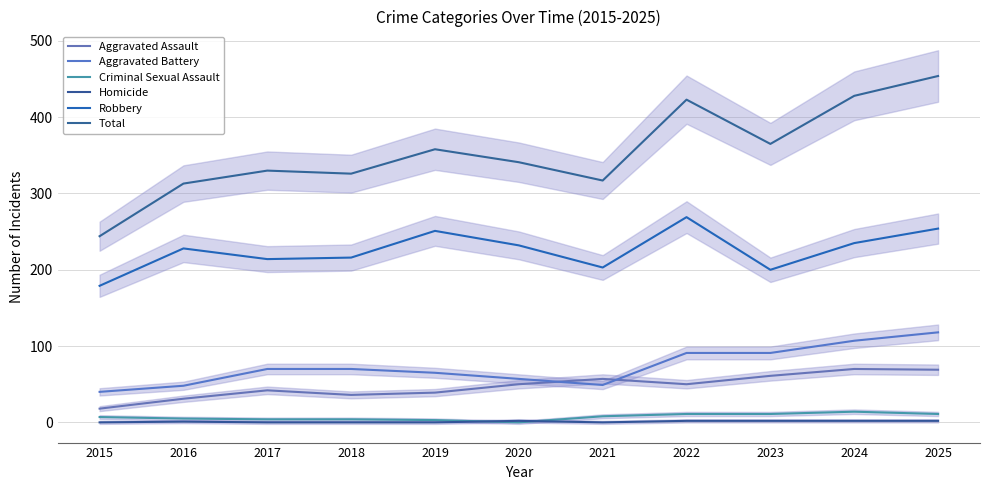

What is the total value across all series at 2020?

682